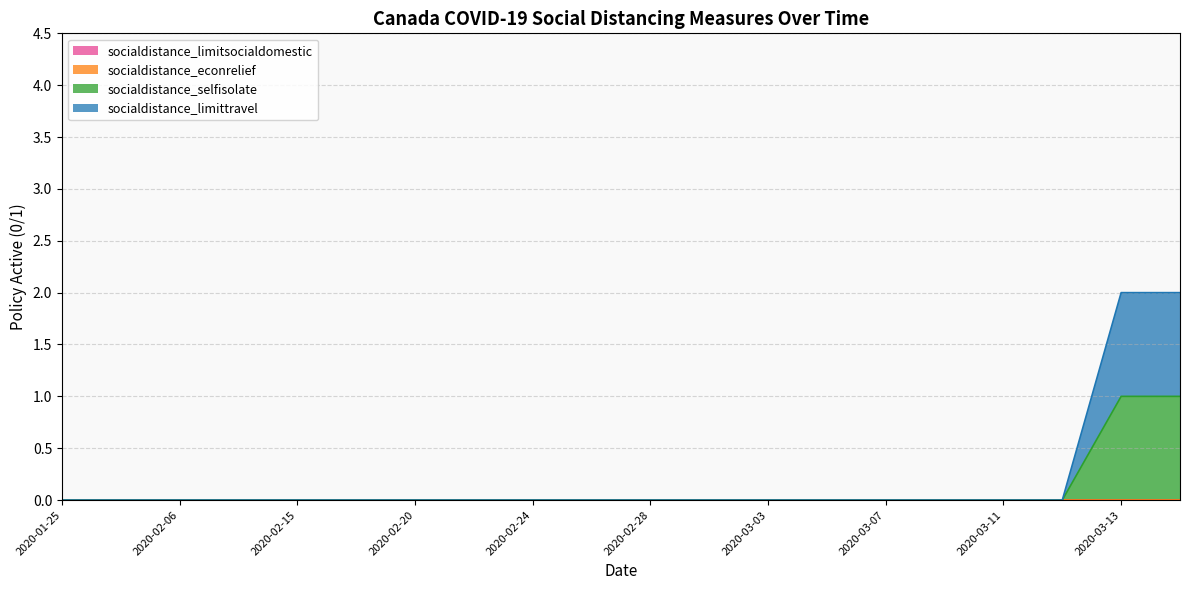

Reading right to left, extract all data points from this chart.

socialdistance_selfisolate: 1	1	0	0	0	0	0	0	0	0	0	0	0	0	0	0	0	0	0	0
socialdistance_limittravel: 2	2	0	0	0	0	0	0	0	0	0	0	0	0	0	0	0	0	0	0